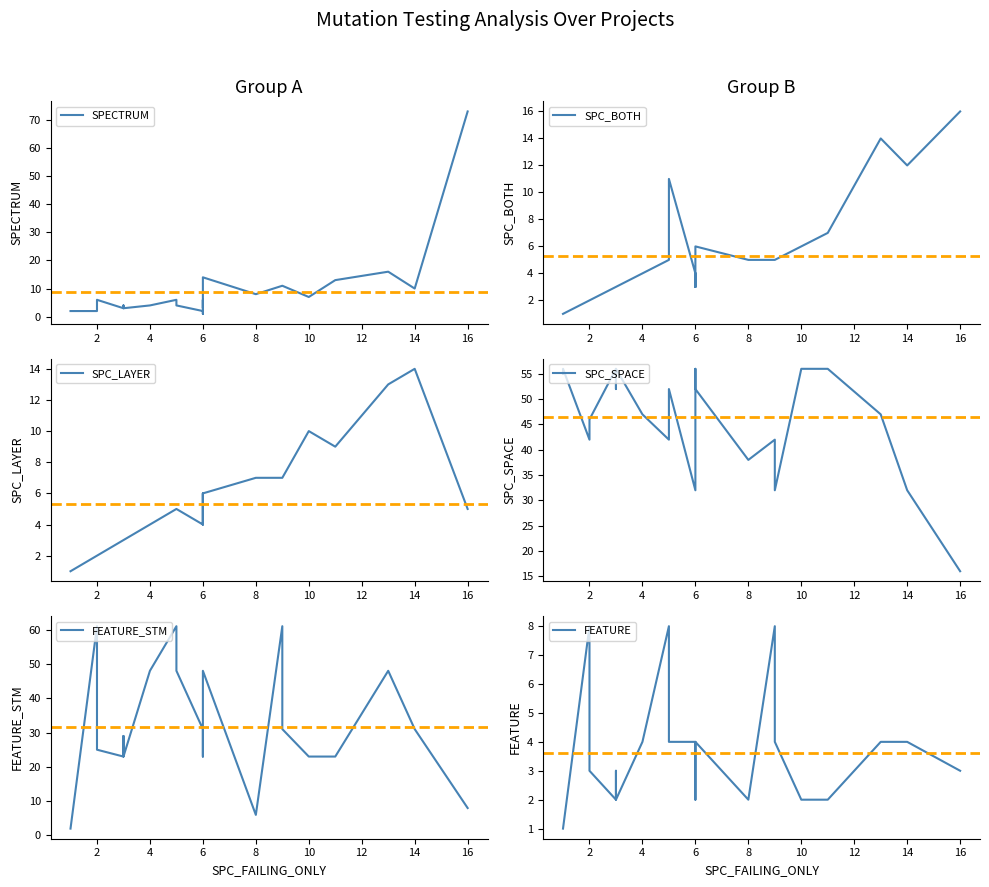

Is this an area chart (filled region under the line)?

No